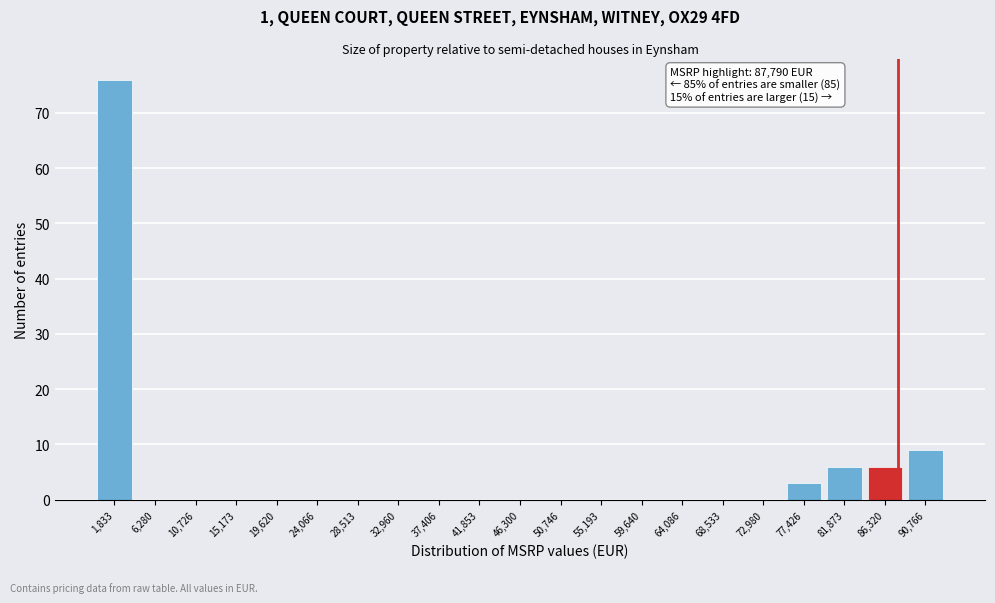

Which range on the x-axis has the tallest bar?

-500 to 4000